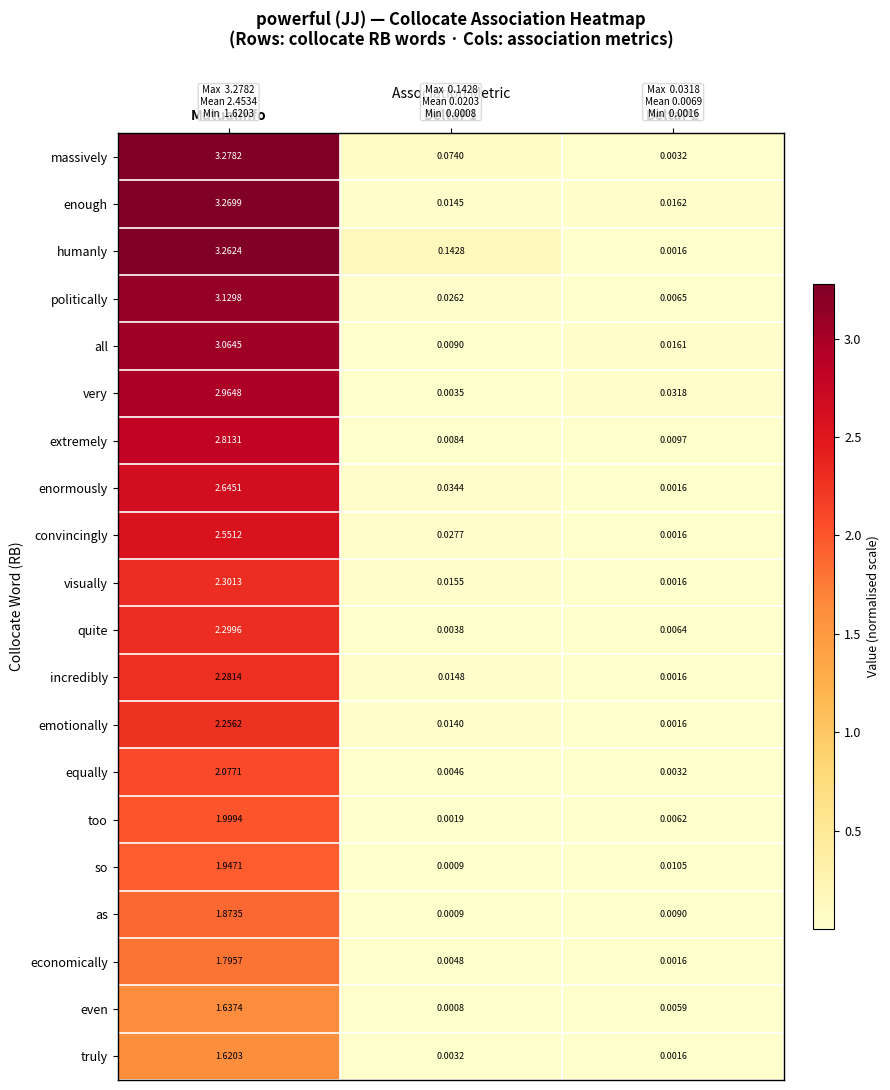

Which series has the largest range (max minus min)?

massively